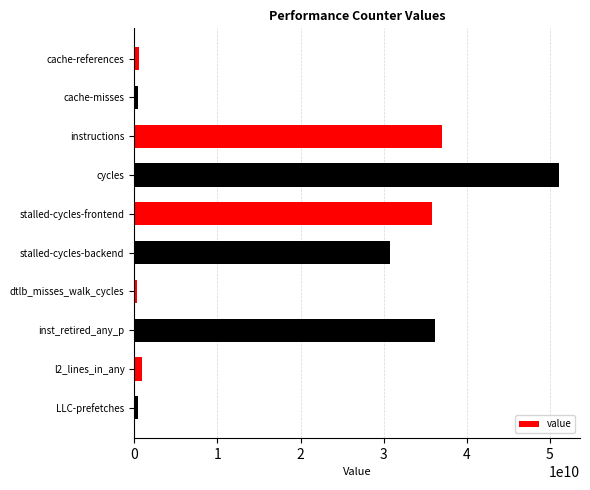

The chart shows a value of 30771440693 at stalled-cycles-backend. True or false?

True